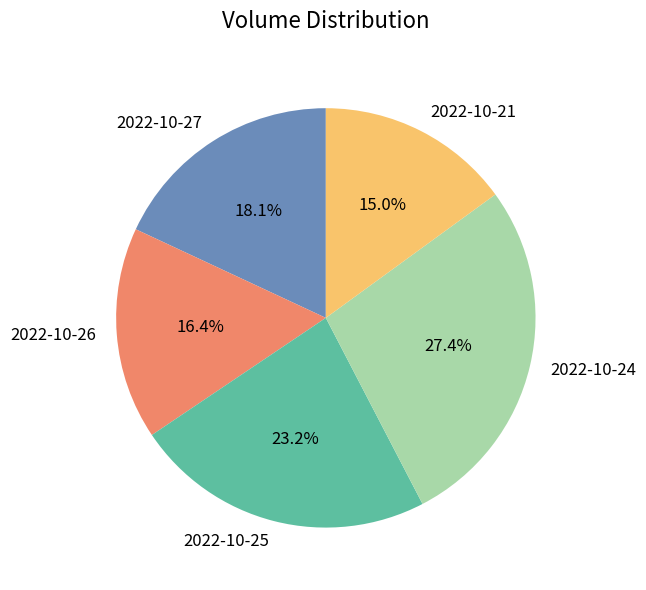

Does 2022-10-25 represent more than half of the total?

No